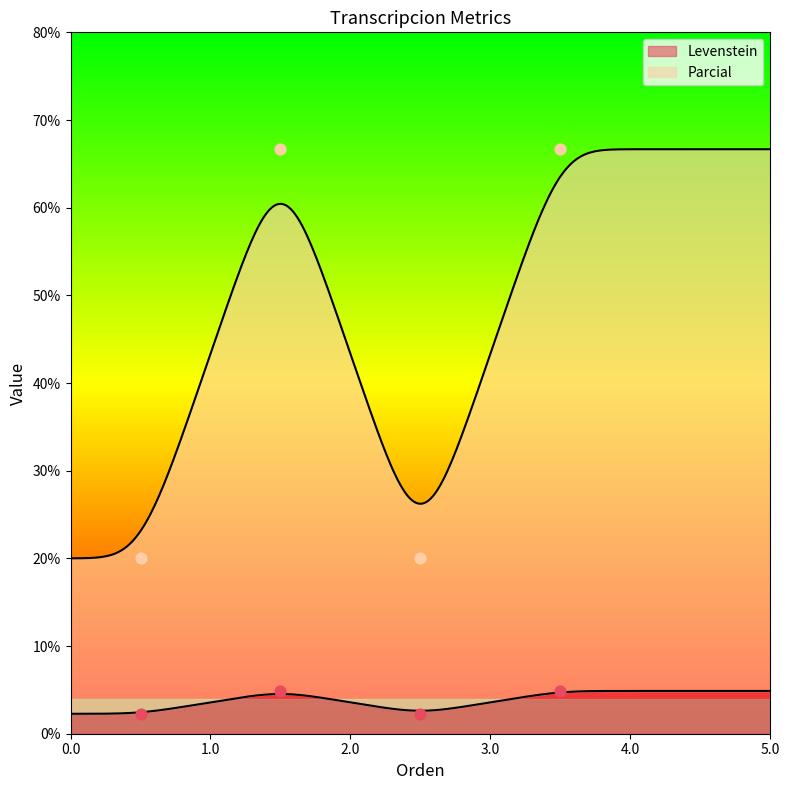

At how many categories does at least one series exceed 48?

2